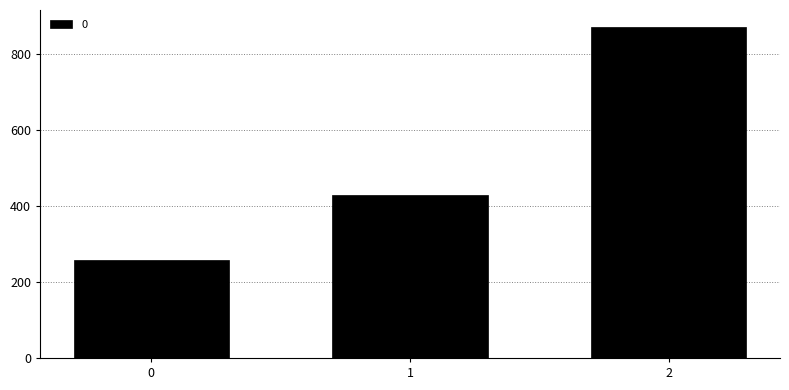

Count the number of categories in the chart.

3